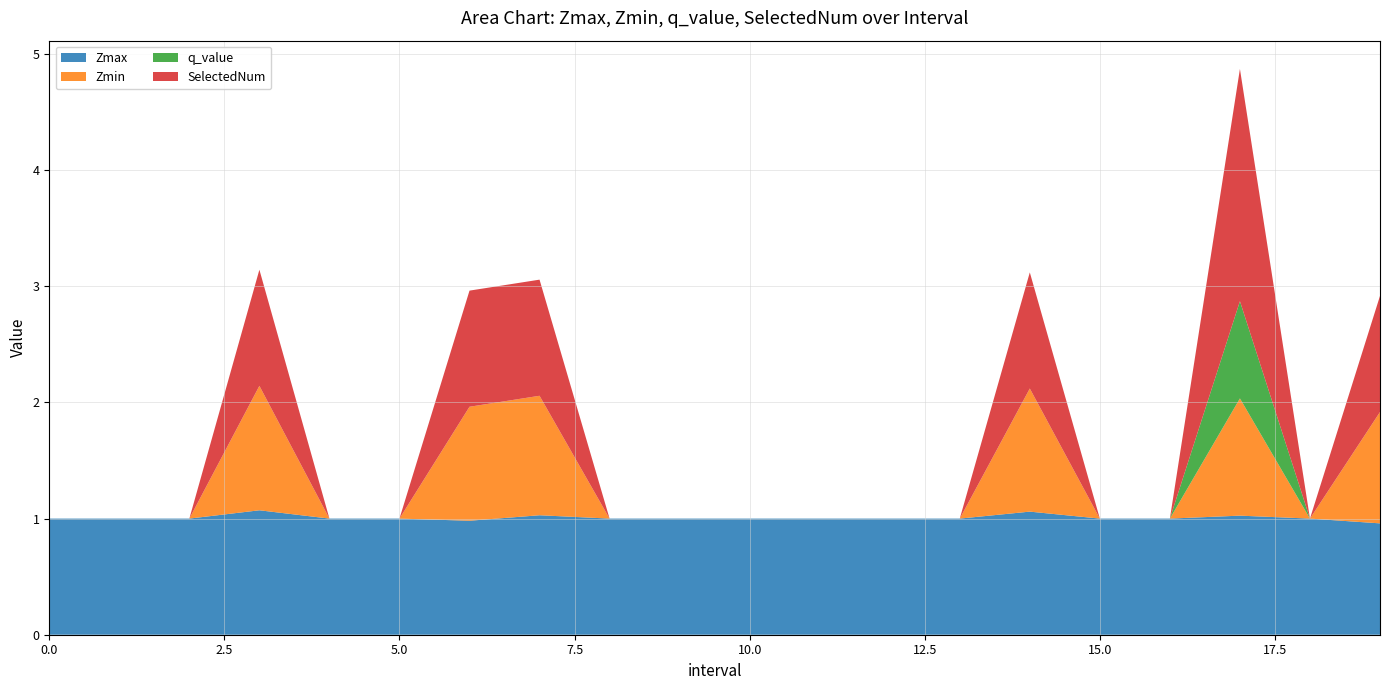

Reading right to left, extract all data points from this chart.

Zmax: 1.0	1.0	1.0	1.0	1.0	1.1	1.0	1.0	1.0	1.0	1.0	1.0	1.0	1.0	1.0	1.0	1.1	1.0	1.0	1.0
Zmin: 1.0	0.0	1.0	0.0	0.0	1.1	0.0	0.0	0.0	0.0	0.0	0.0	1.0	1.0	0.0	0.0	1.1	0.0	0.0	0.0
q_value: 0.0	0.0	0.8	0.0	0.0	0.0	0.0	0.0	0.0	0.0	0.0	0.0	0.0	0.0	0.0	0.0	0.0	0.0	0.0	0.0
SelectedNum: 1.0	0.0	2.0	0.0	0.0	1.0	0.0	0.0	0.0	0.0	0.0	0.0	1.0	1.0	0.0	0.0	1.0	0.0	0.0	0.0